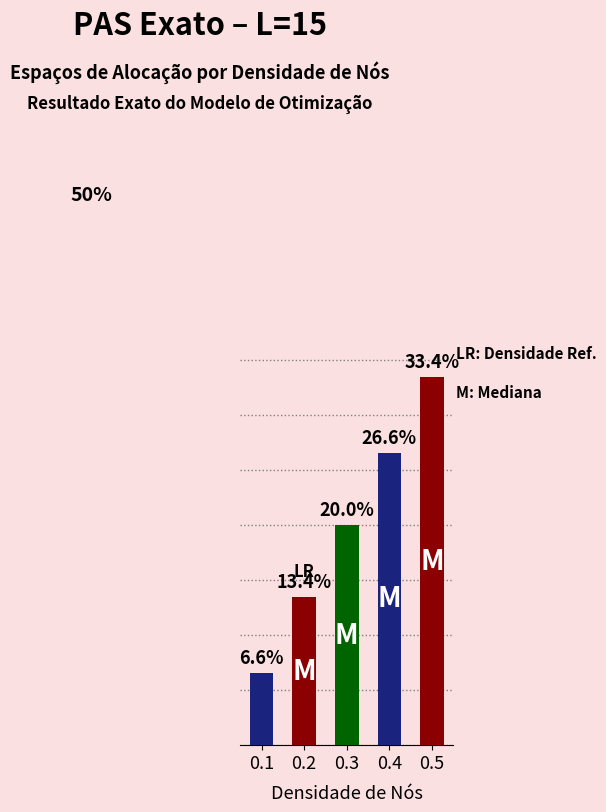

List the labels in order of value, smallest first.

0.1, 0.2, 0.3, 0.4, 0.5